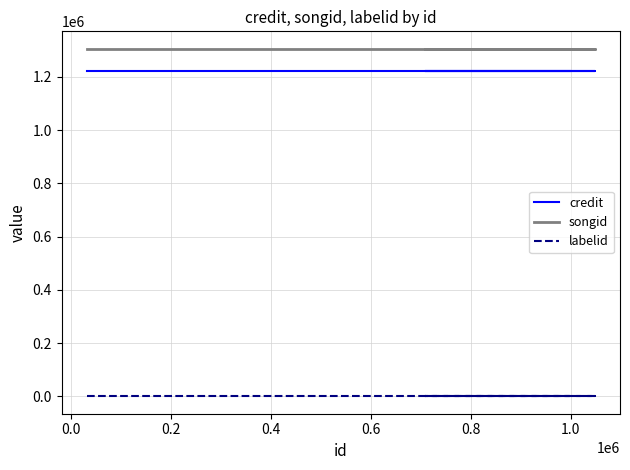

Between 0.0 and 0.4, which series saw the biggest shift?

credit